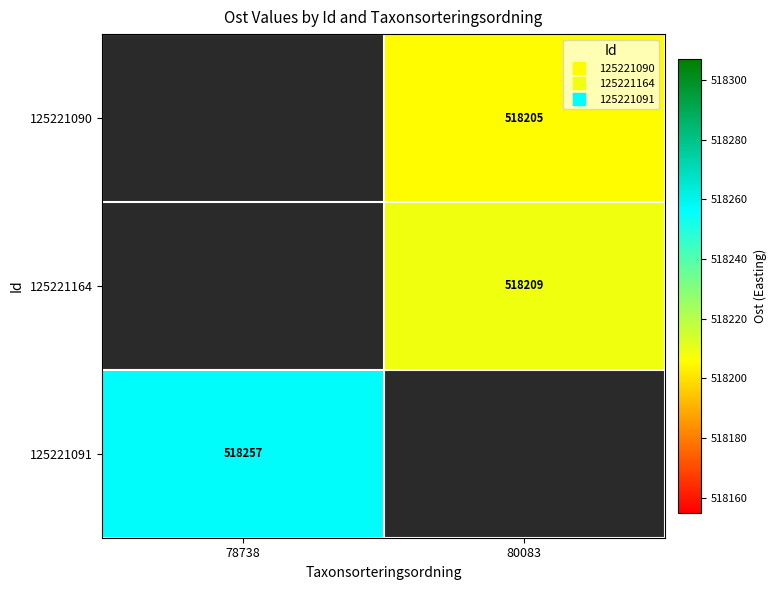

The 125221090 series shows 518205.0 at 80083. True or false?

True